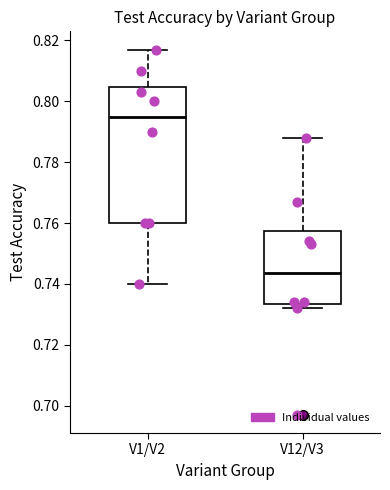

Reading left to right, read every box against the y-axis: the position of its median line, the range the box covers, and the ends of its whiskers. The values are not printed on the chart, so give them approximately, as read against the axis.

V1/V2: median 0.796, box 0.760 to 0.804, whiskers 0.740 to 0.818
V12/V3: median 0.744, box 0.734 to 0.758, whiskers 0.732 to 0.788